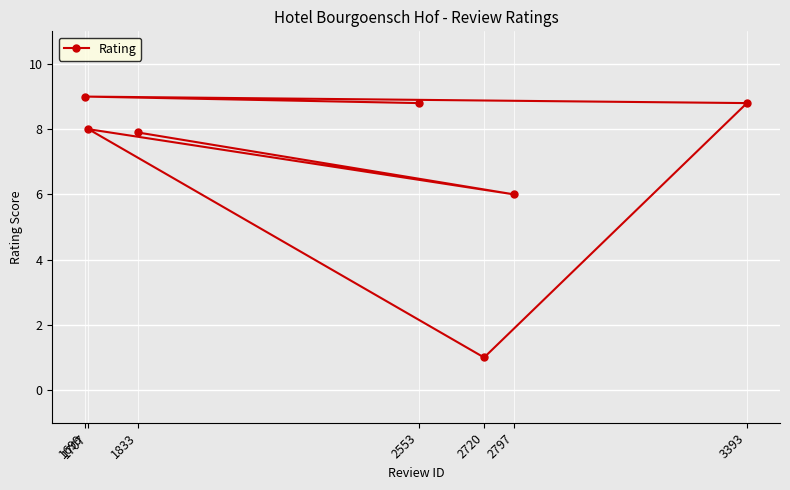

Reading left to right, transcribe all the data shown in this chart.

1699=9.0	1707=8.0	1833=7.9	2553=8.8	2720=1.0	2797=6.0	3393=8.8